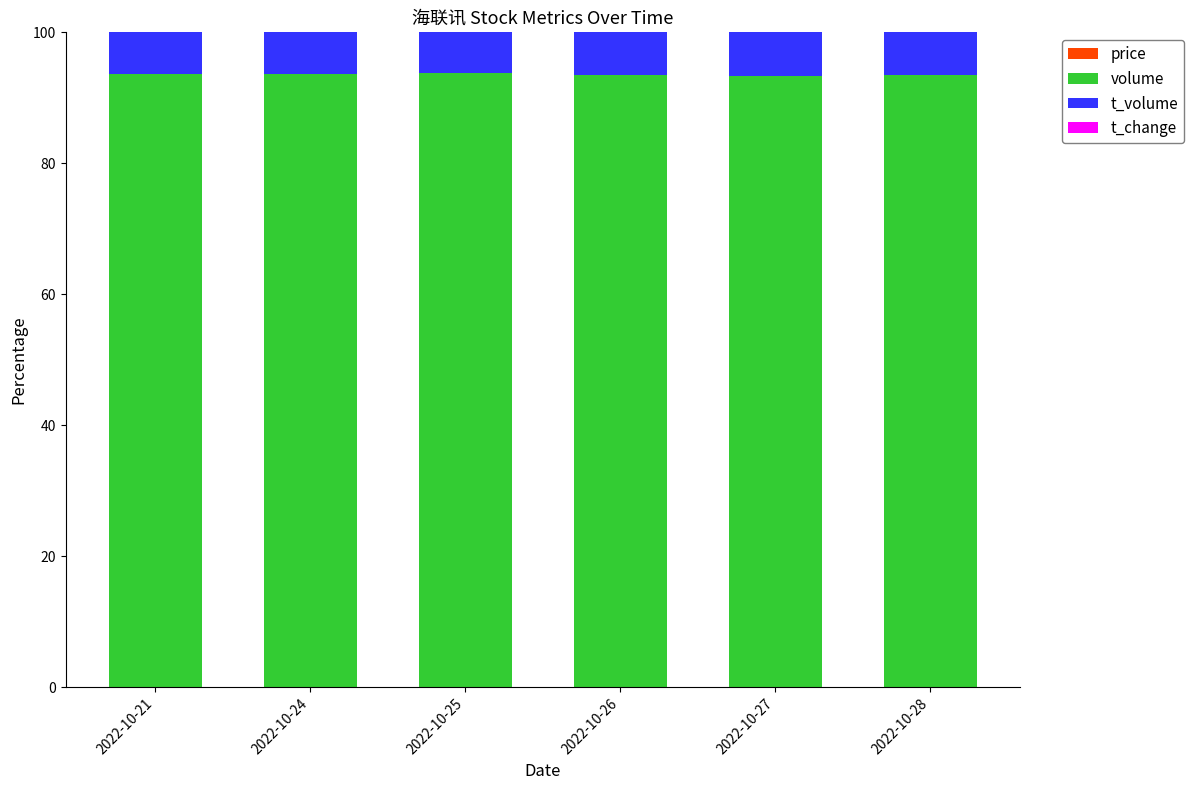

Are the bars grouped side by side (vs. stacked)?

No